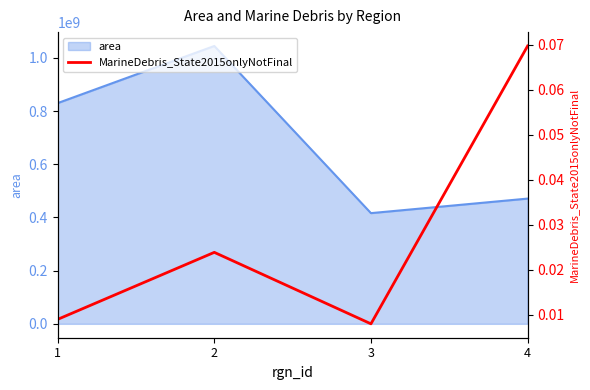

Rank the categories by area value from lowest to highest.

3, 4, 1, 2